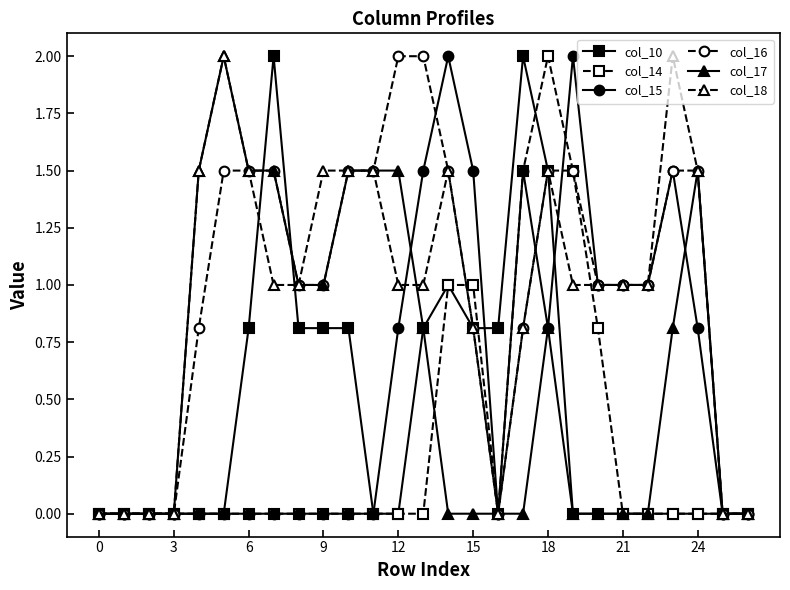

How many data points does each series have?

27